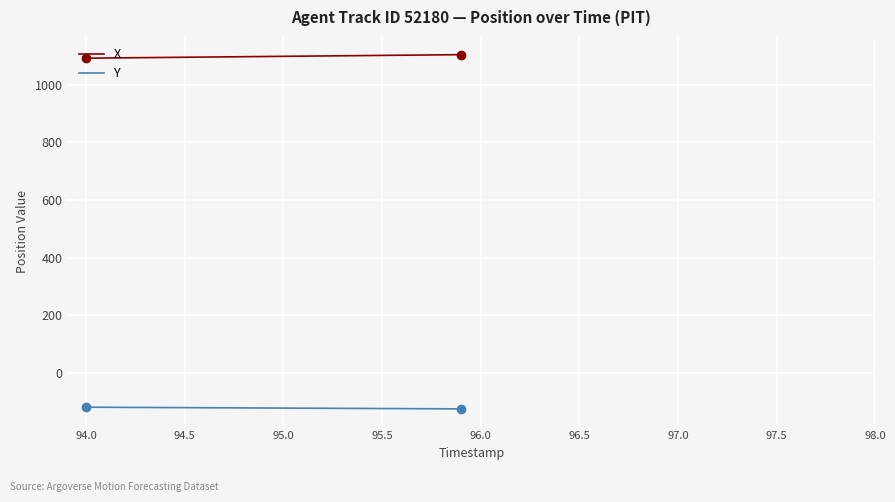

What is the minimum value for X?

1091.8